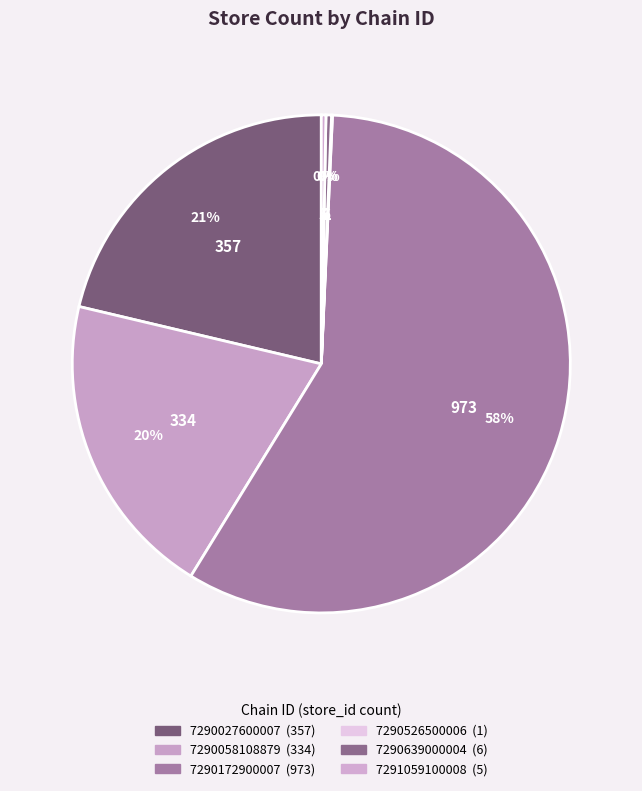

Does 7290172900007 represent more than half of the total?

Yes